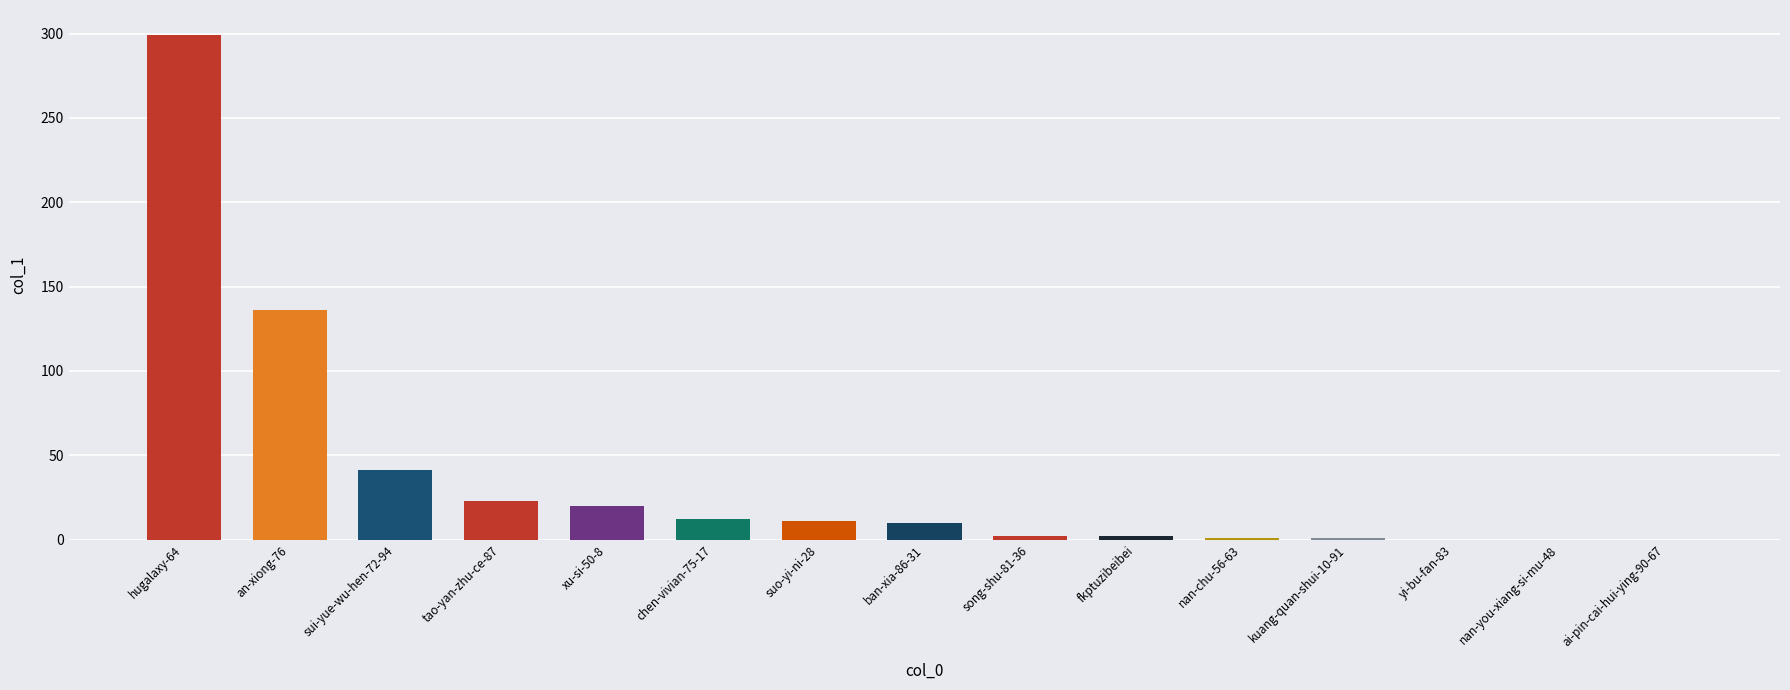

Does the chart contain stacked bars?

No